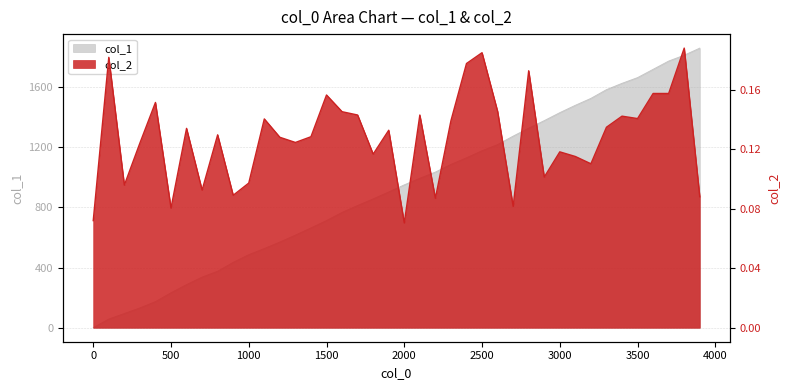

True or false: col_2 and col_1 cross at least once.

False